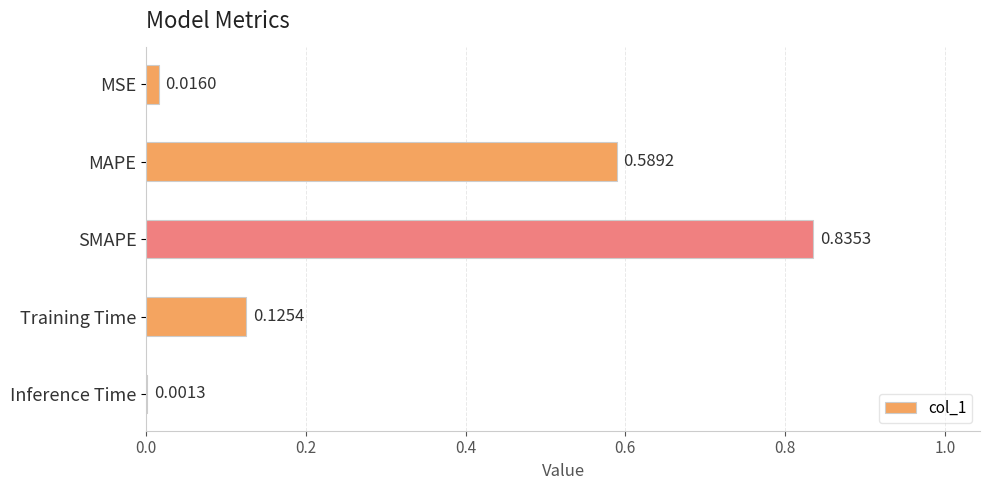

At which label is the value closest to 0?

Inference Time